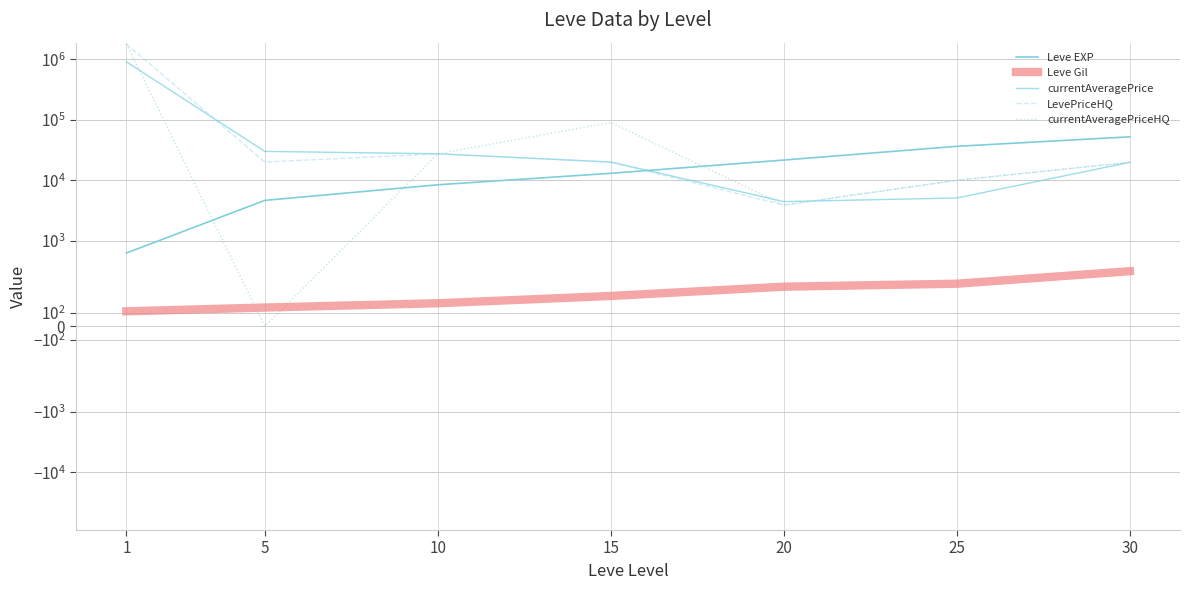

Between 10 and 25, which is larger?

25